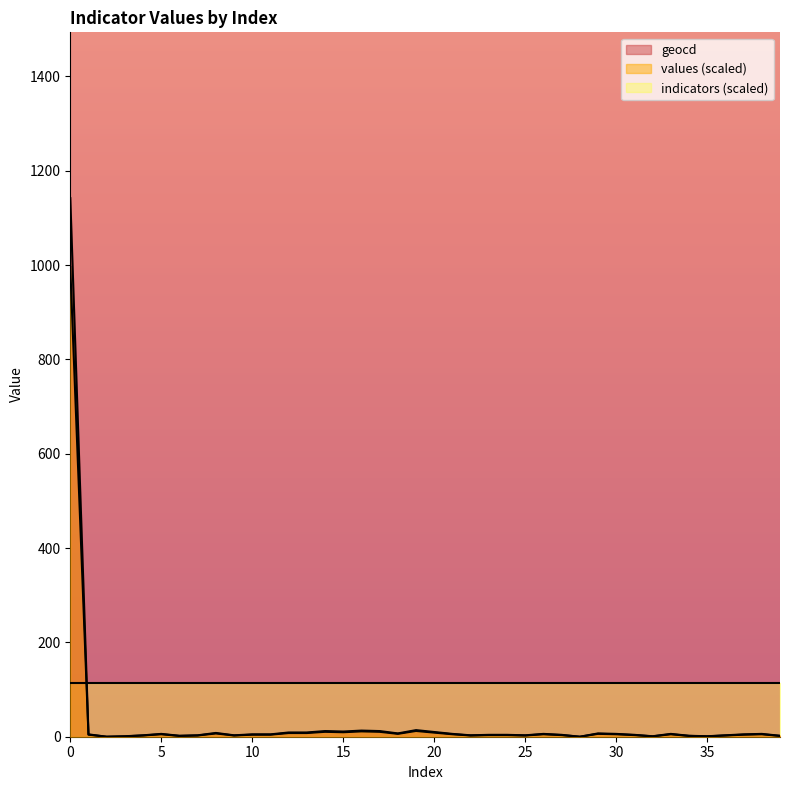

Is it true that geocd equals 1.6 at 38?

False